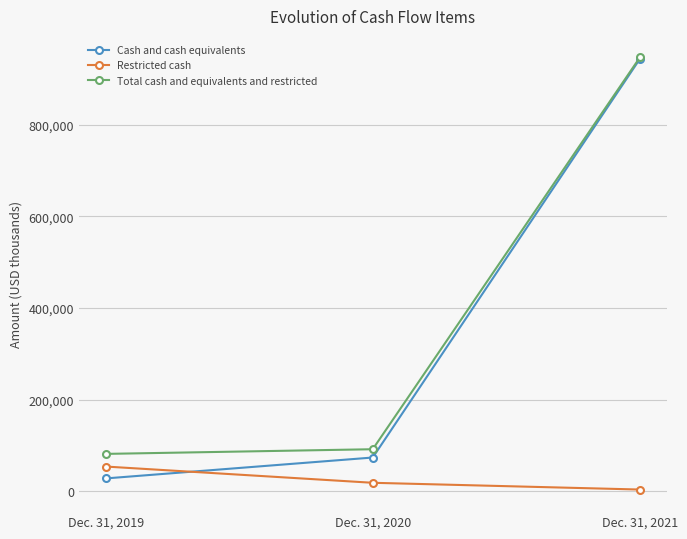

Which series has the largest total across all categories?

Total cash and equivalents and restricted